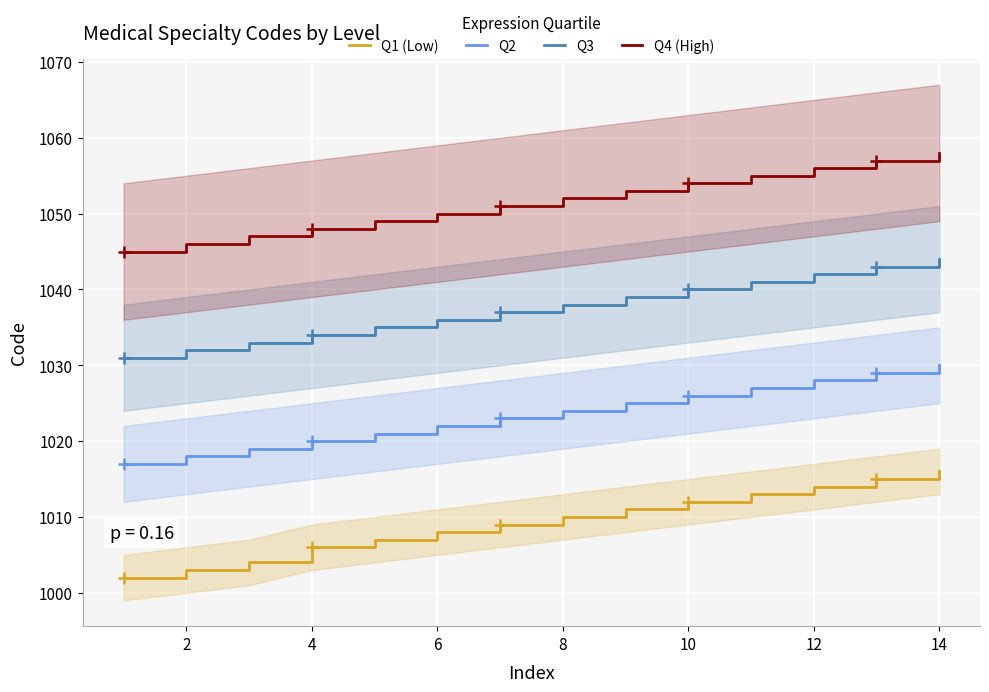

How many distinct data groups are displayed?

4